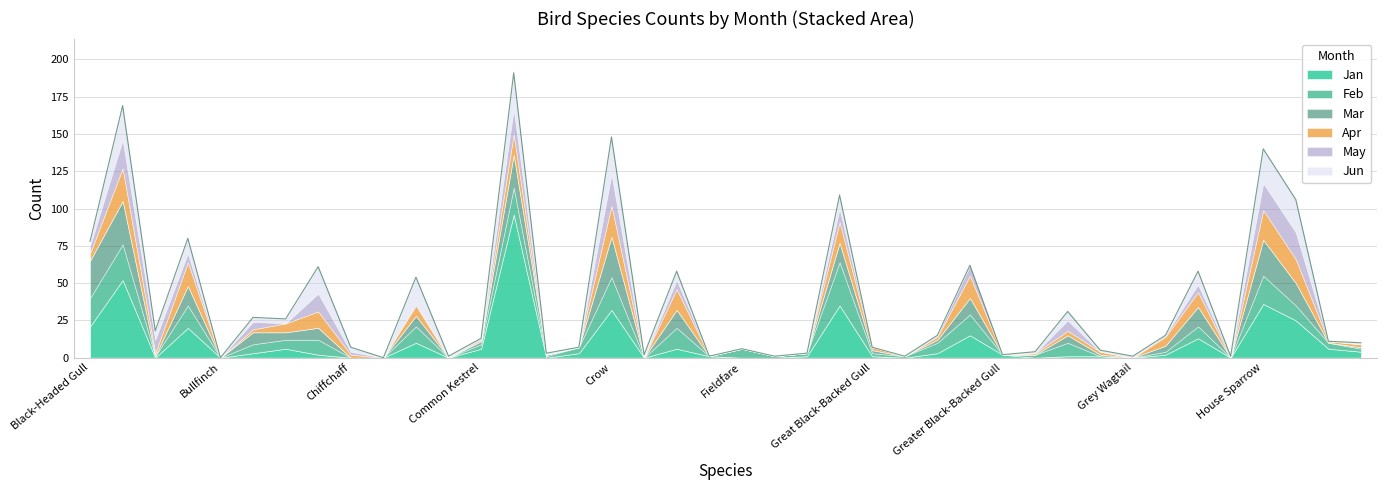

What is the label of the 8th point from the left?

Chaffinch